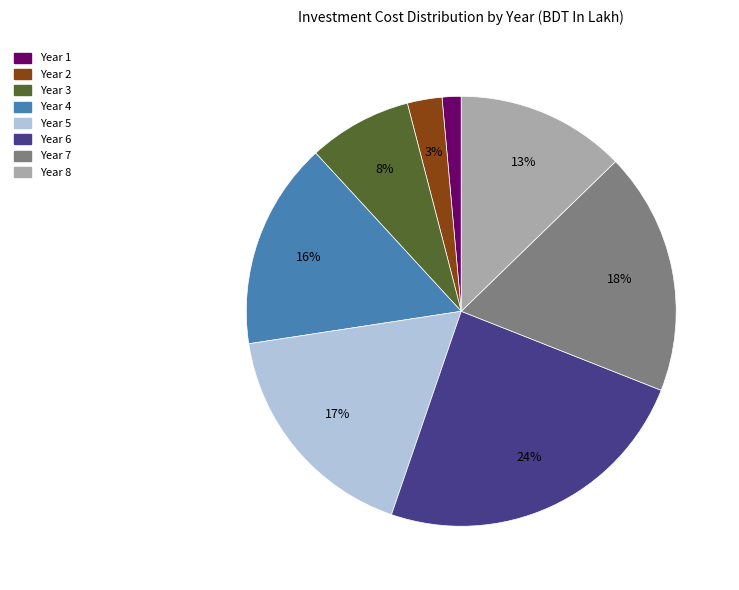

True or false: Year 3 accounts for 8% of the total.

True